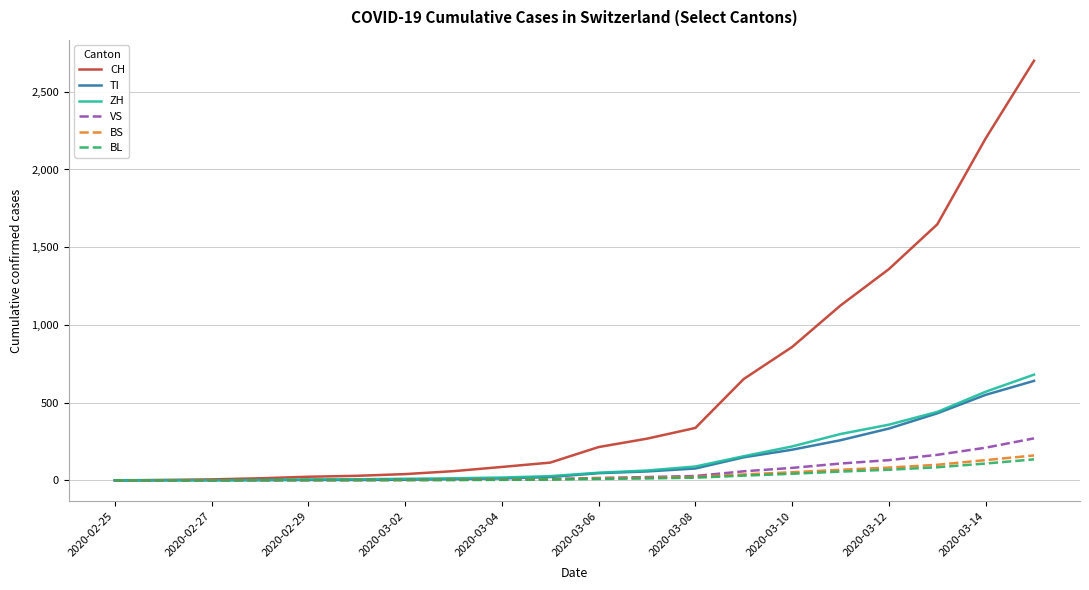

What is the greatest value displayed?

2700